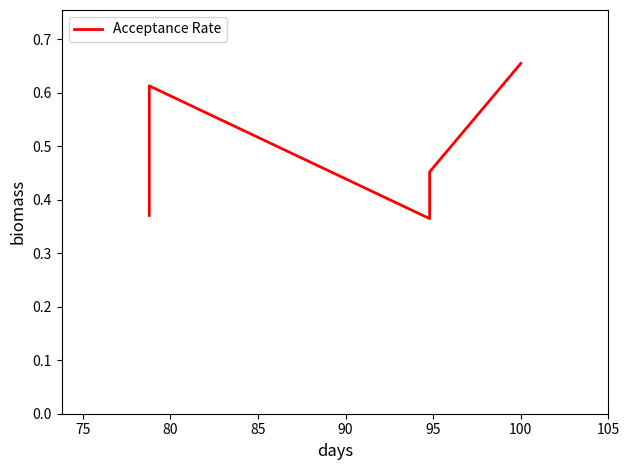

How many lines are shown in the chart?

1